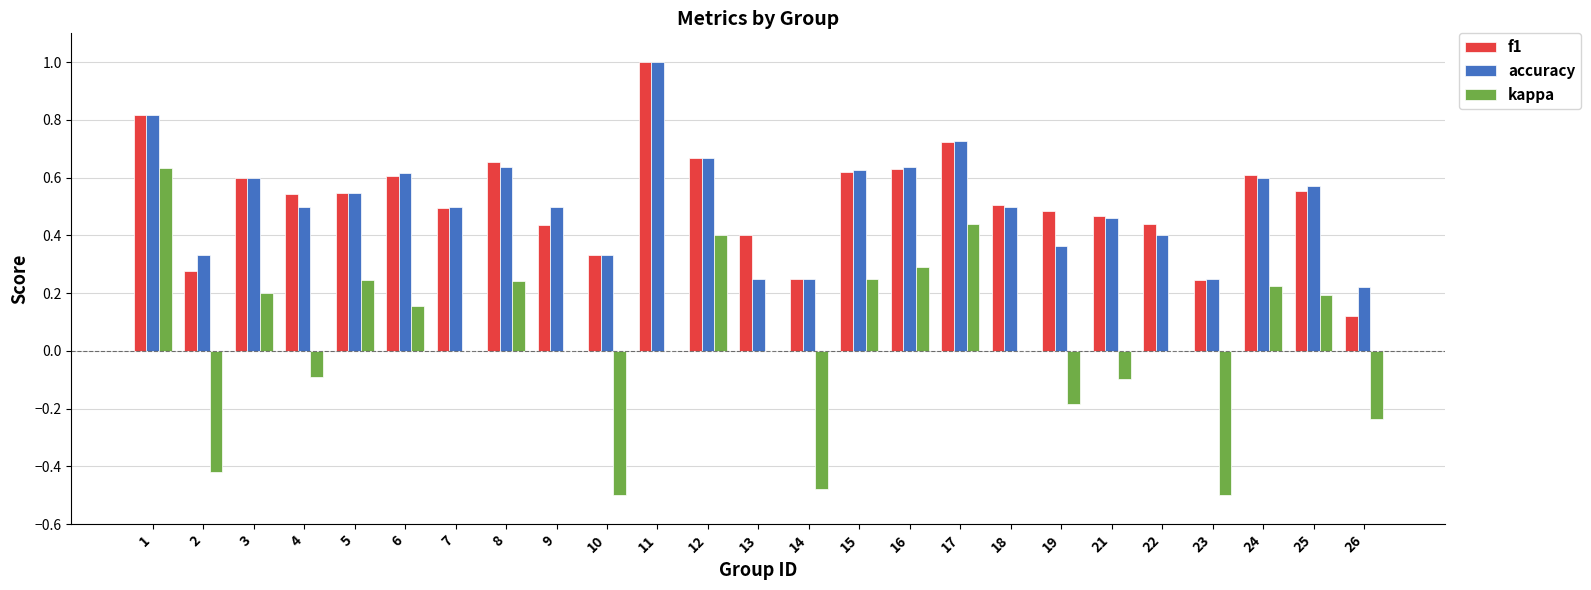

Count the number of categories in the chart.

25